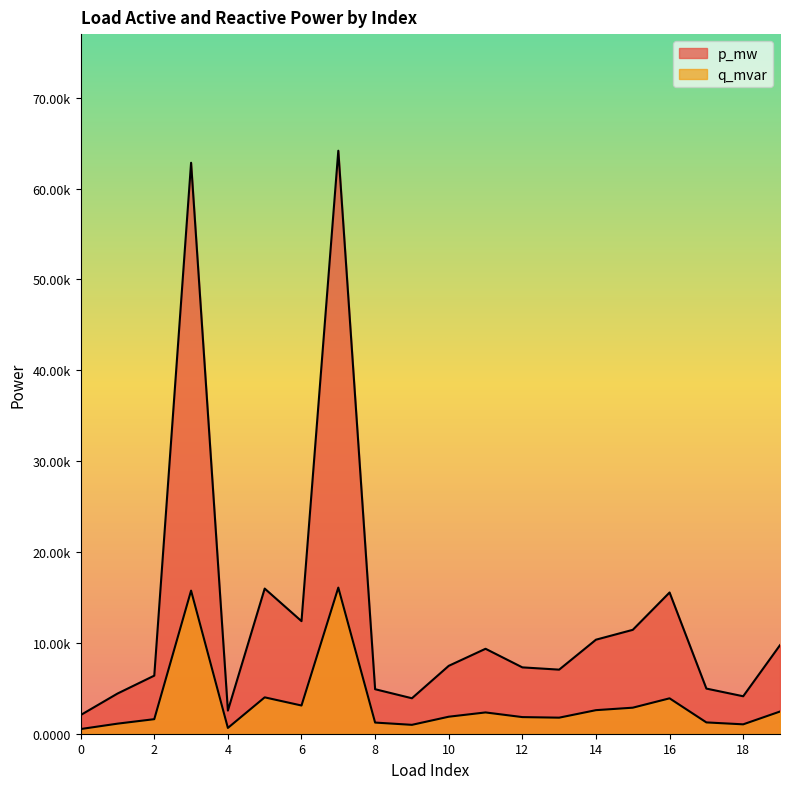

At which category does q_mvar reach its first local valley?

4